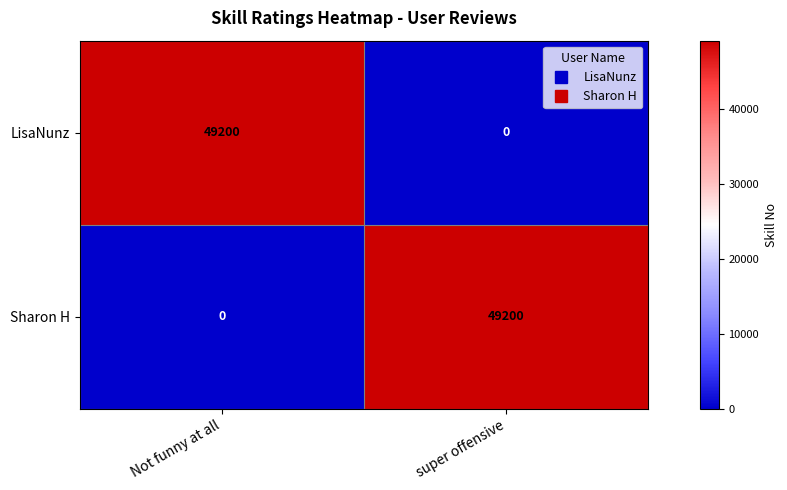

What is the difference between the LisaNunz values at super offensive and Not funny at all?

49200